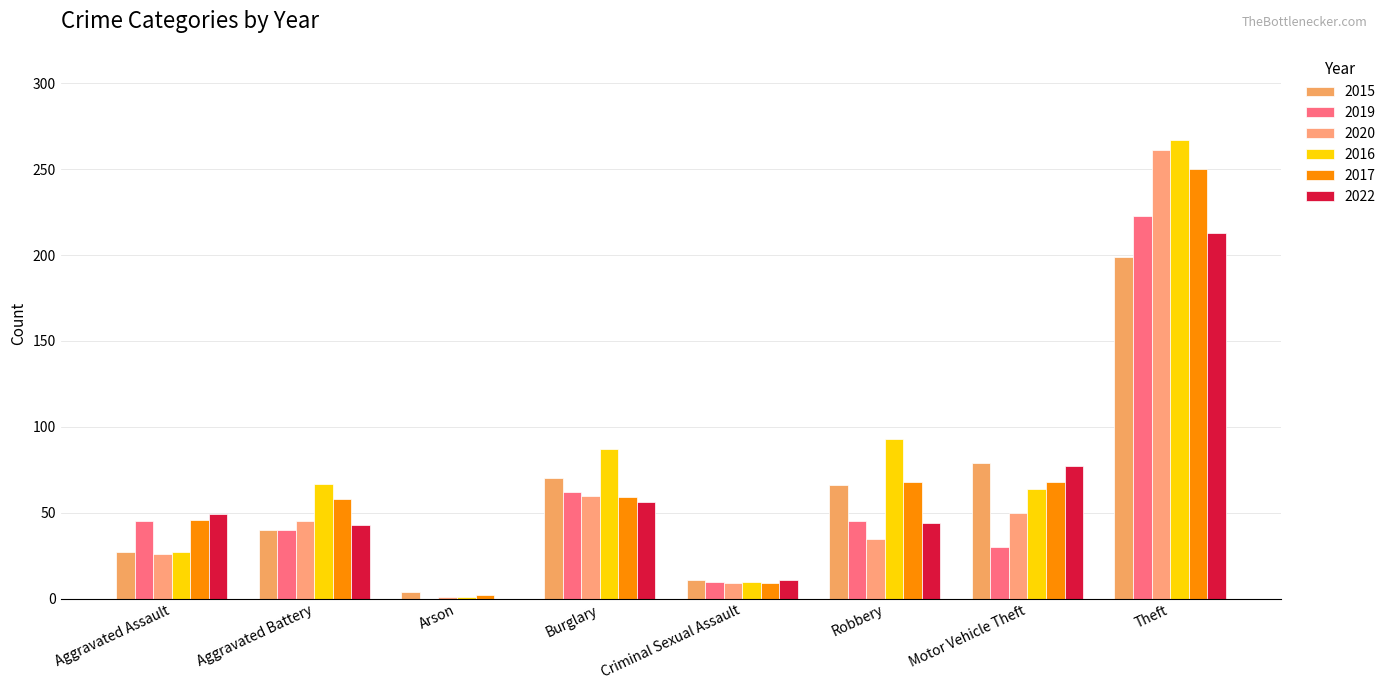

What position from the right is Robbery?

3